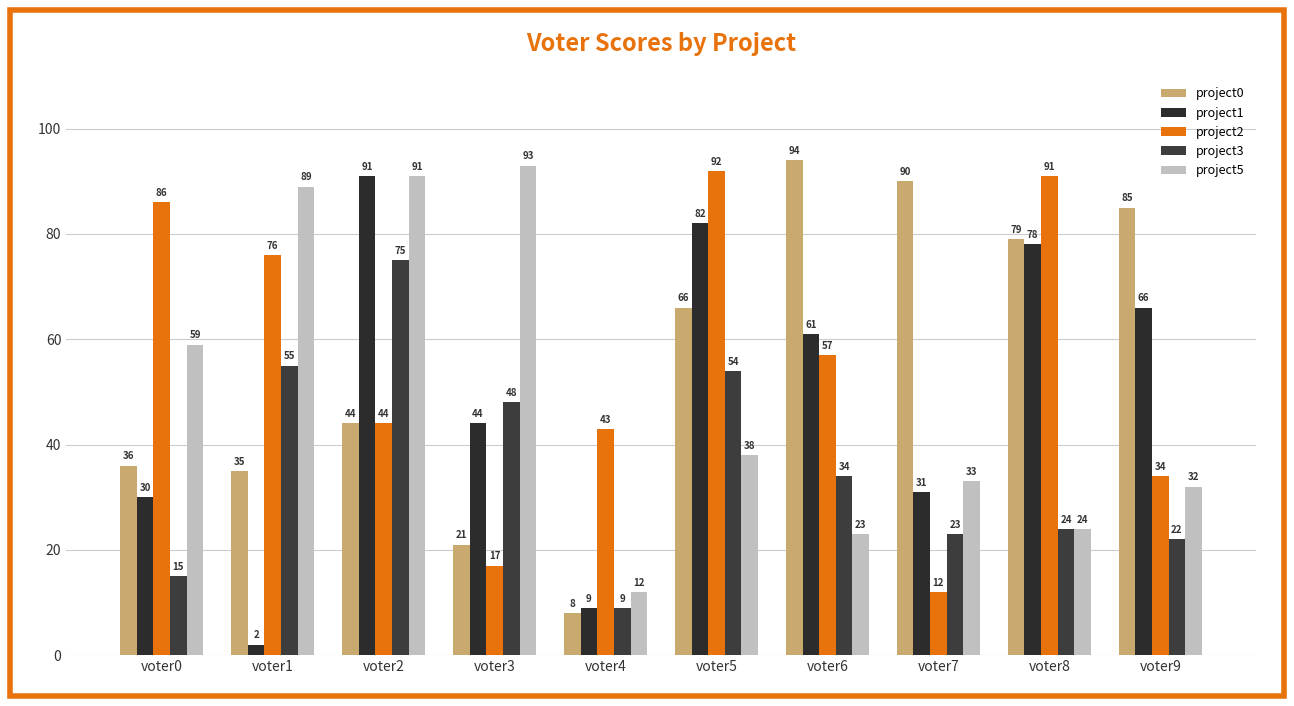

Between voter2 and voter3, which is larger?

voter2